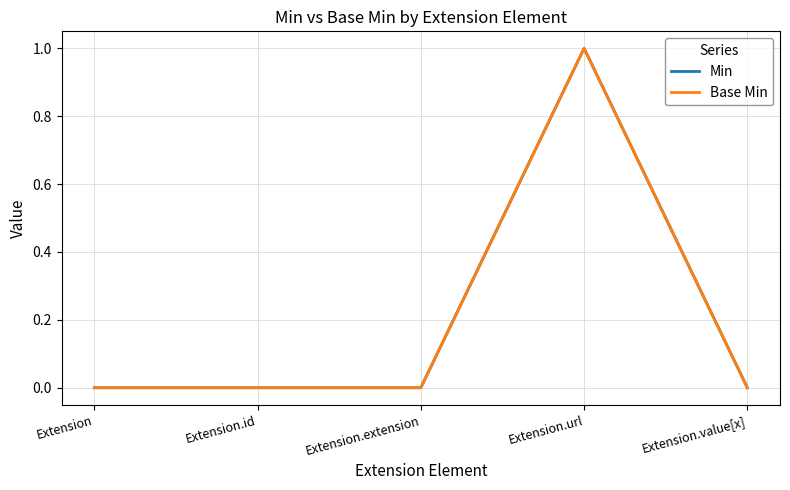

Which series has the largest total across all categories?

Min